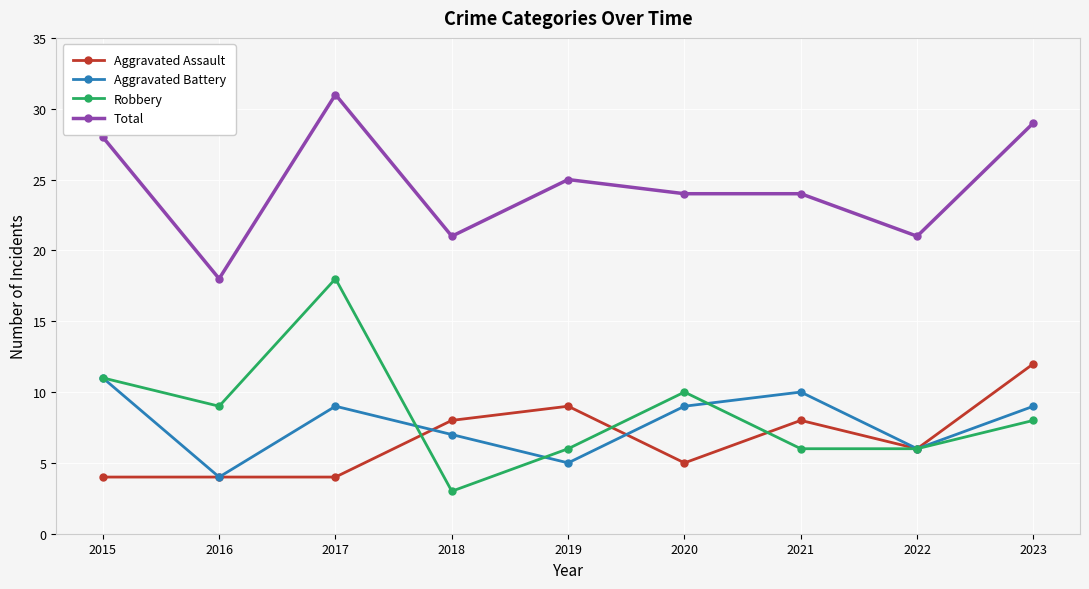

Where is the first local maximum for Robbery?

2017